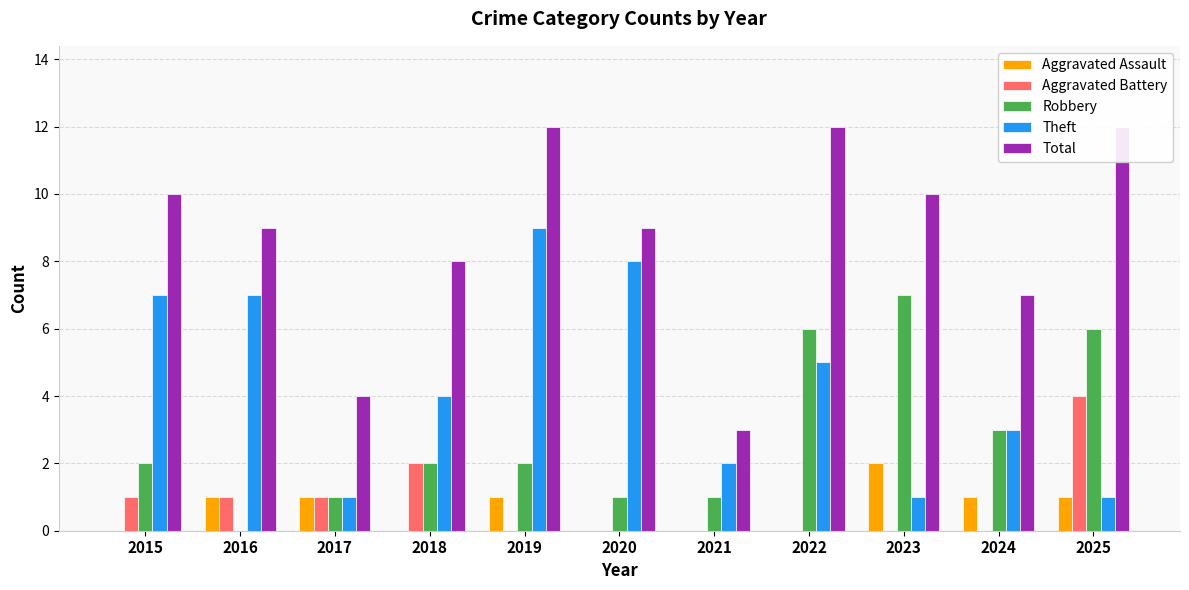

What is the highest value of the Robbery series?

7